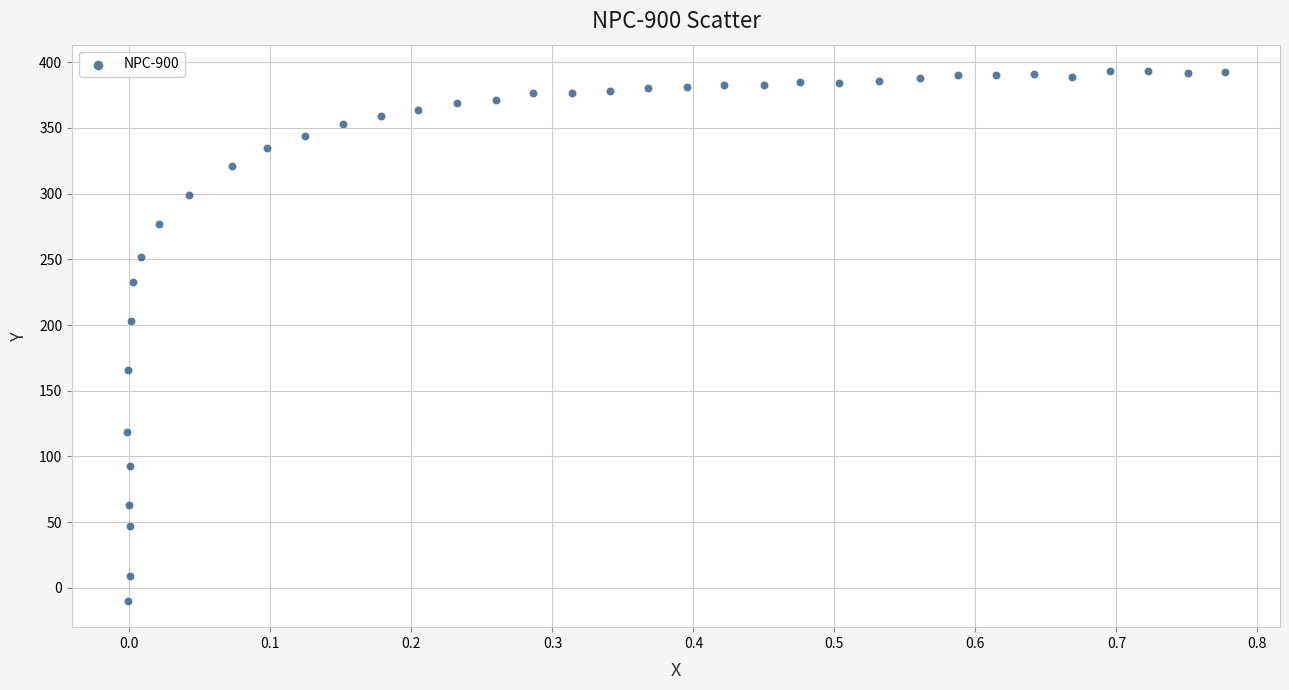

What is the range of Y values (max minus min)?

403.2